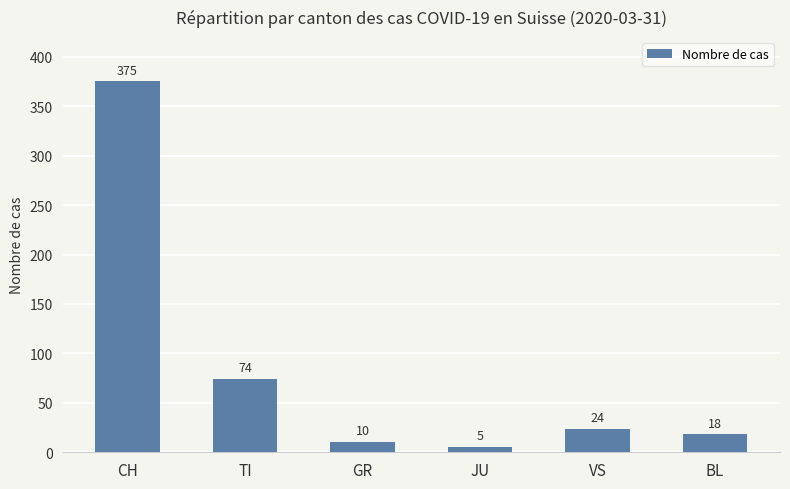

The value at CH is 375. True or false?

True